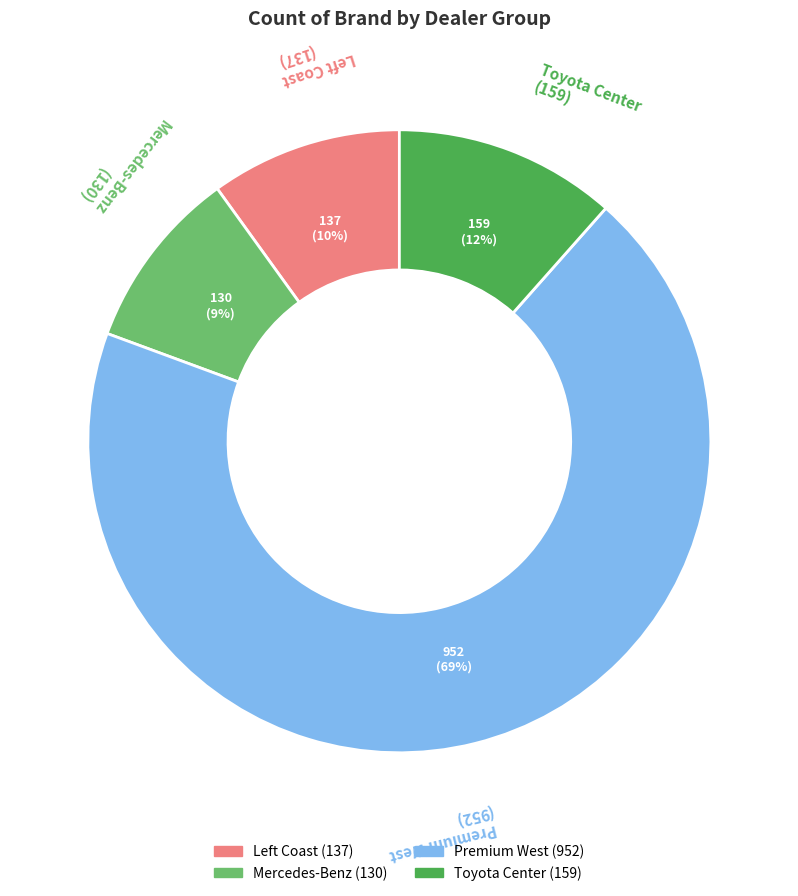

To the nearest percent, what is the combined percentage of Toyota Center and Premium West?

81%